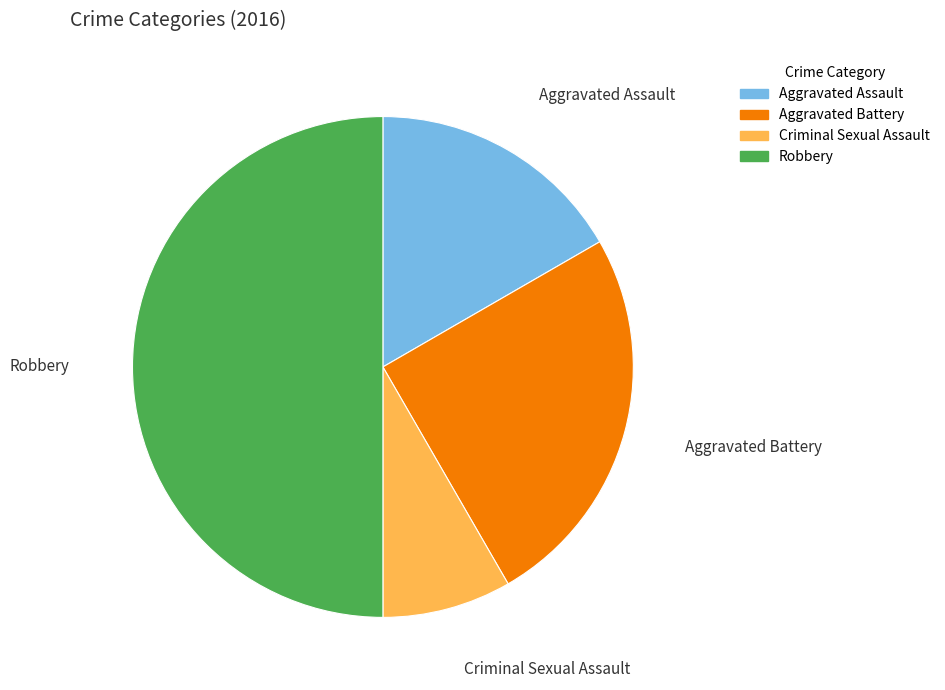

Which has a higher value, Criminal Sexual Assault or Aggravated Battery?

Aggravated Battery